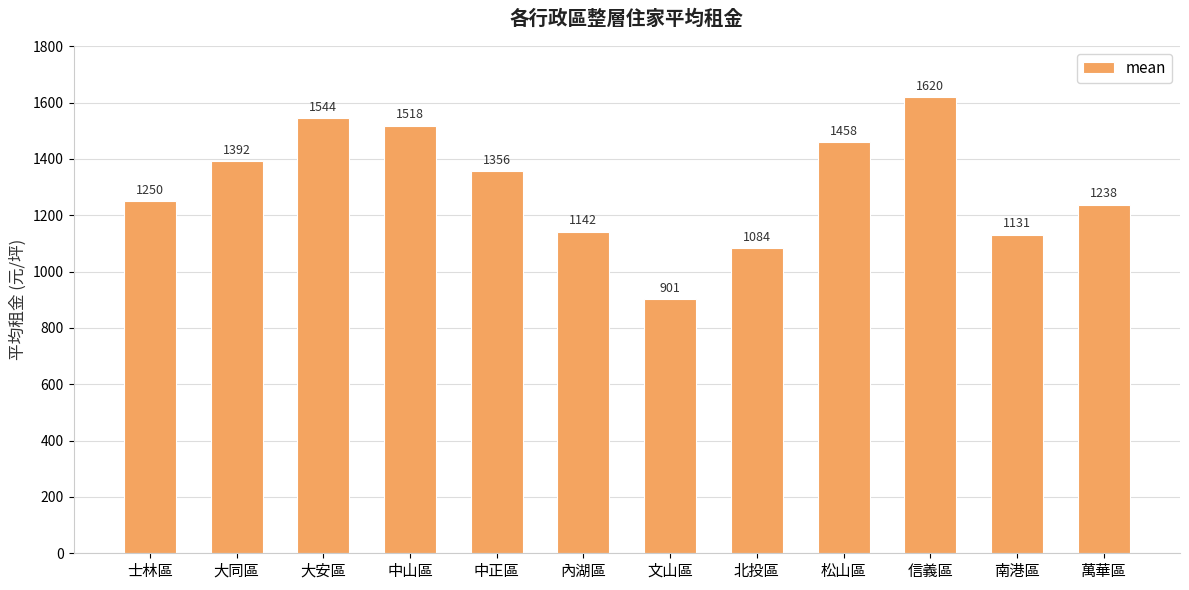

List the labels in order of value, largest first.

信義區, 大安區, 中山區, 松山區, 大同區, 中正區, 士林區, 萬華區, 內湖區, 南港區, 北投區, 文山區